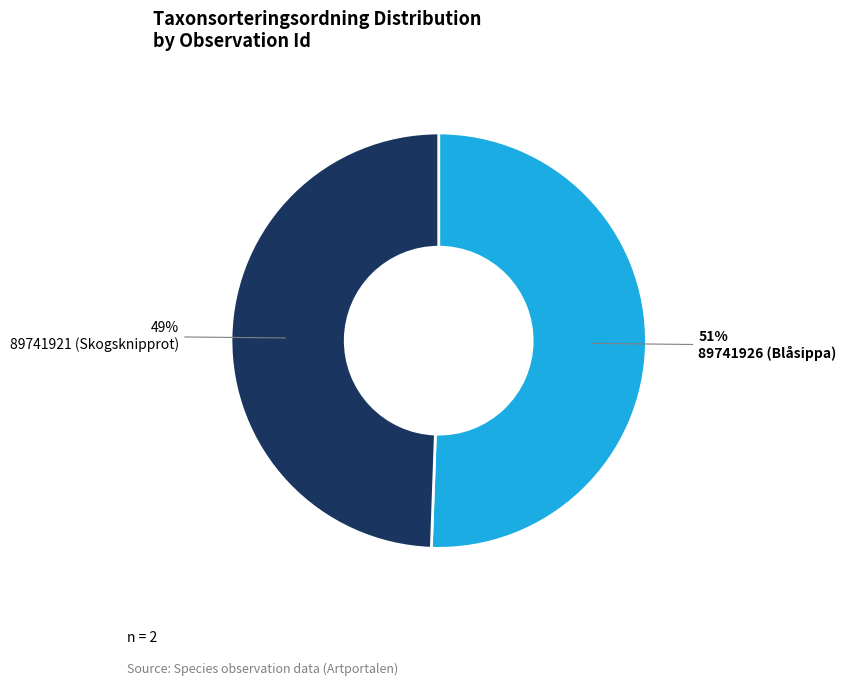

Between 89741926 and 89741921, which is larger?

89741926